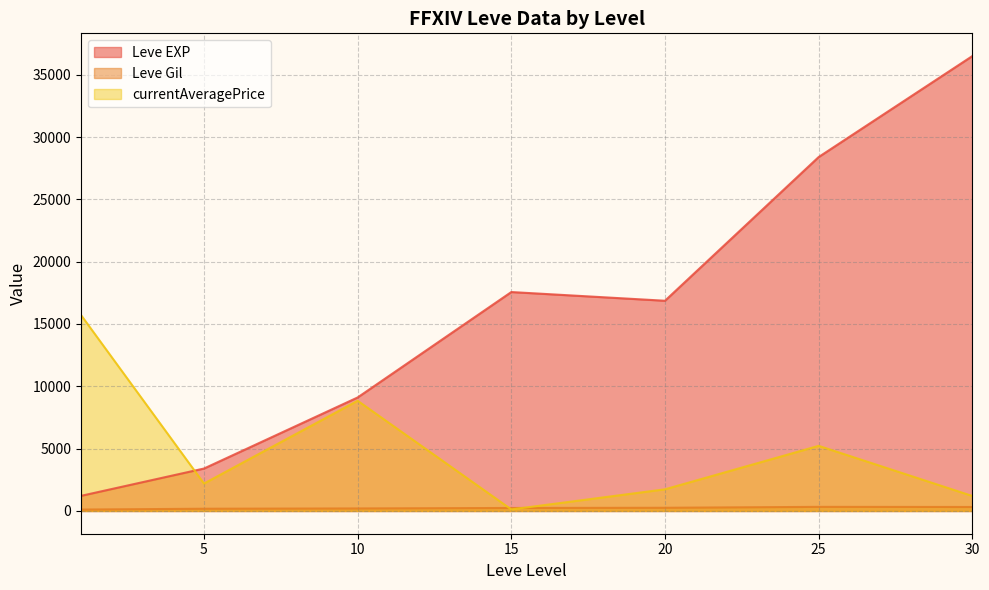

Which series changed the most between 15 and 25?

Leve EXP